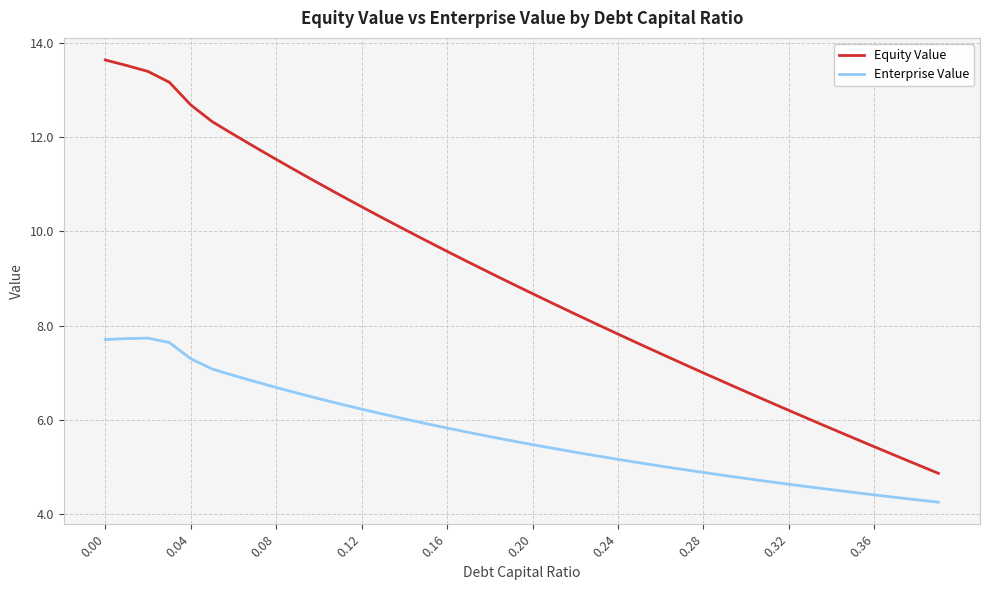

Which series has the largest range (max minus min)?

Equity Value